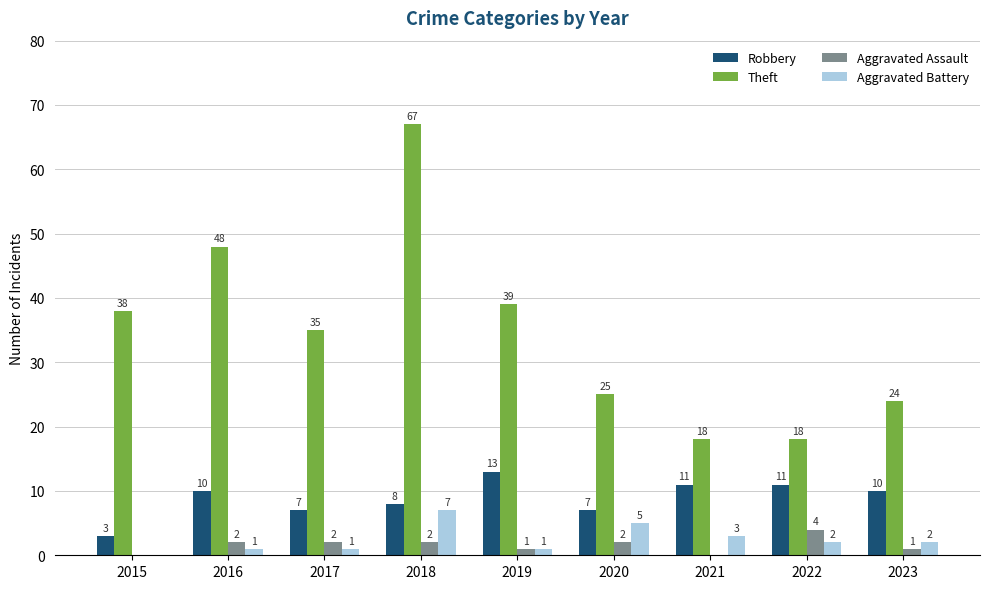

What is the sum of the Theft values at 2017 and 2022?

53